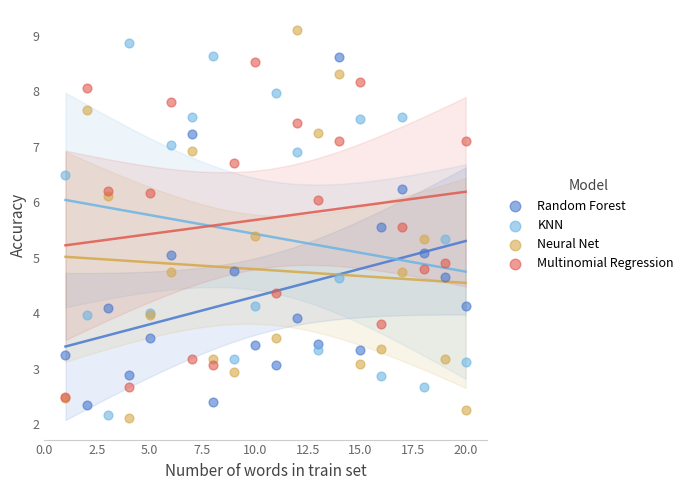

What are all the series names shown in the legend?

Random Forest, KNN, Neural Net, Multinomial Regression